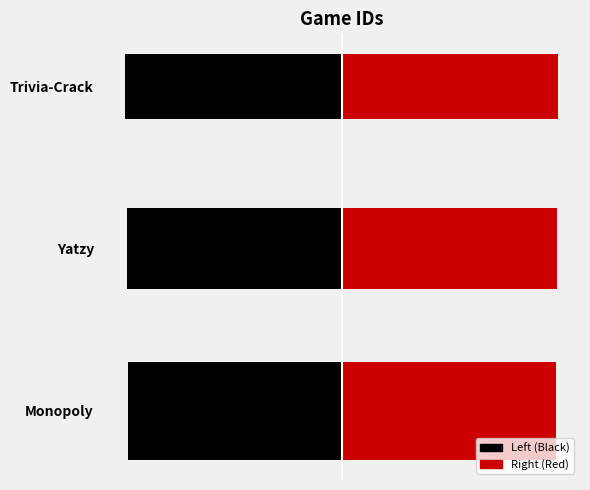

What position from the left is Monopoly?

1